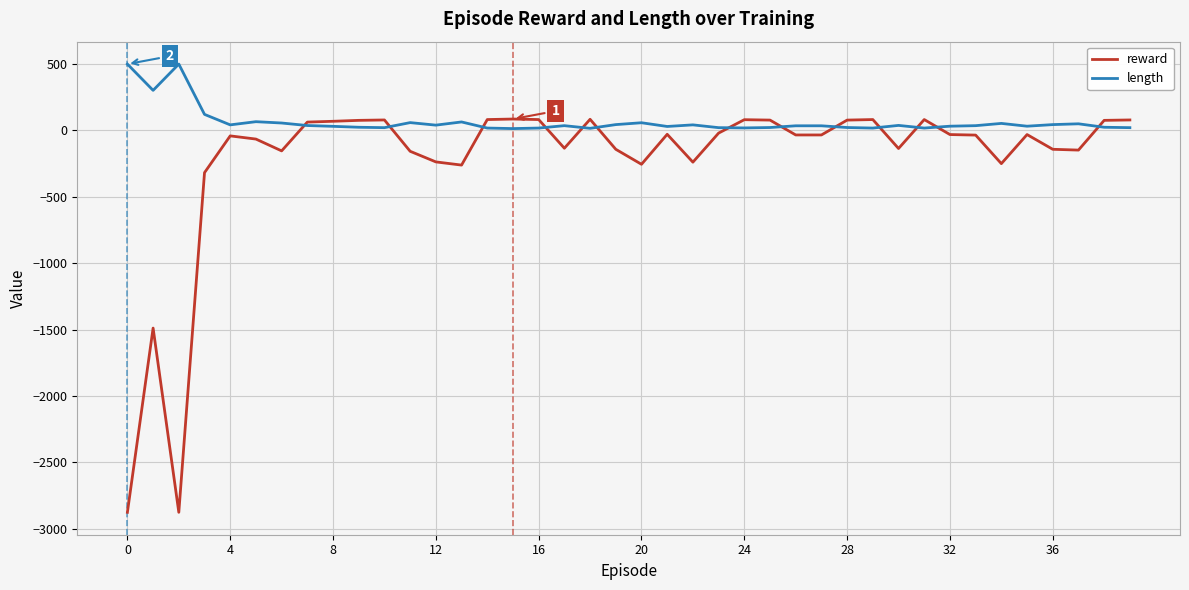

What is the difference between the maximum and second lowest values in the reward series?

2963